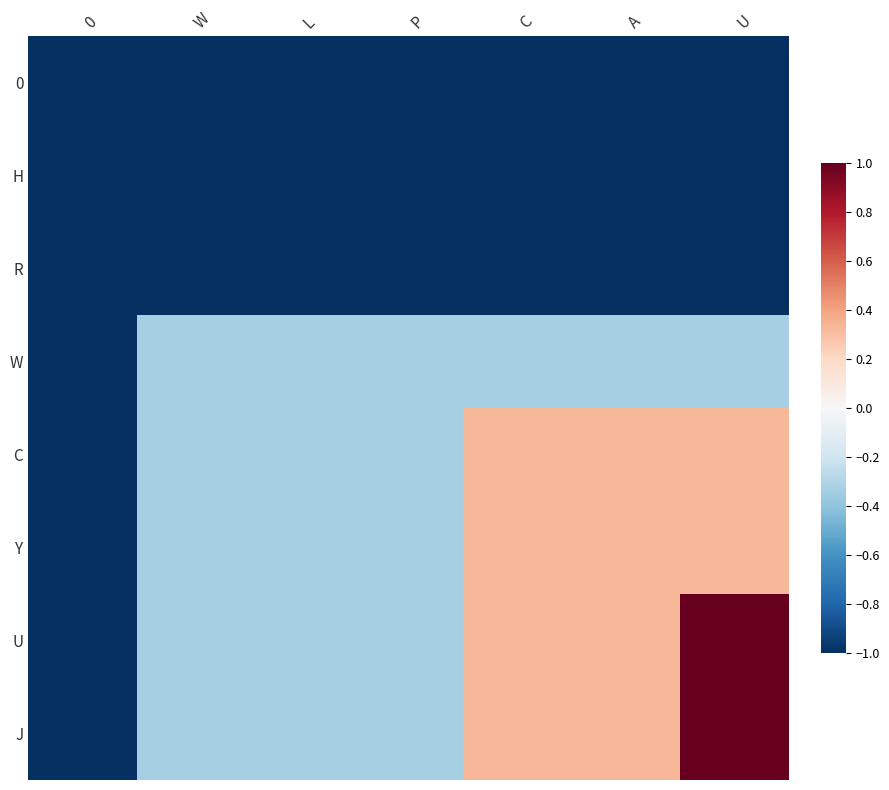

Reading right to left, extract all data points from this chart.

0: U=-1.0	A=-1.0	C=-1.0	P=-1.0	L=-1.0	W=-1.0	0=-1.0
H: U=-1.0	A=-1.0	C=-1.0	P=-1.0	L=-1.0	W=-1.0	0=-1.0
R: U=-1.0	A=-1.0	C=-1.0	P=-1.0	L=-1.0	W=-1.0	0=-1.0
W: U=-0.3	A=-0.3	C=-0.3	P=-0.3	L=-0.3	W=-0.3	0=-1.0
C: U=0.3	A=0.3	C=0.3	P=-0.3	L=-0.3	W=-0.3	0=-1.0
Y: U=0.3	A=0.3	C=0.3	P=-0.3	L=-0.3	W=-0.3	0=-1.0
U: U=1.0	A=0.3	C=0.3	P=-0.3	L=-0.3	W=-0.3	0=-1.0
J: U=1.0	A=0.3	C=0.3	P=-0.3	L=-0.3	W=-0.3	0=-1.0